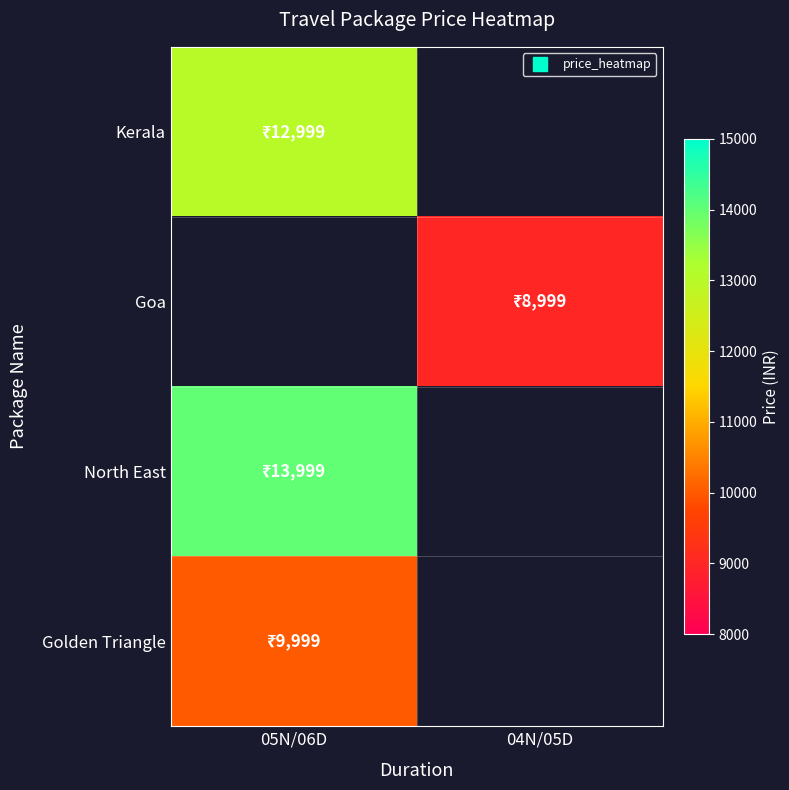

What is the lowest value of the Kerala series?

12999.0